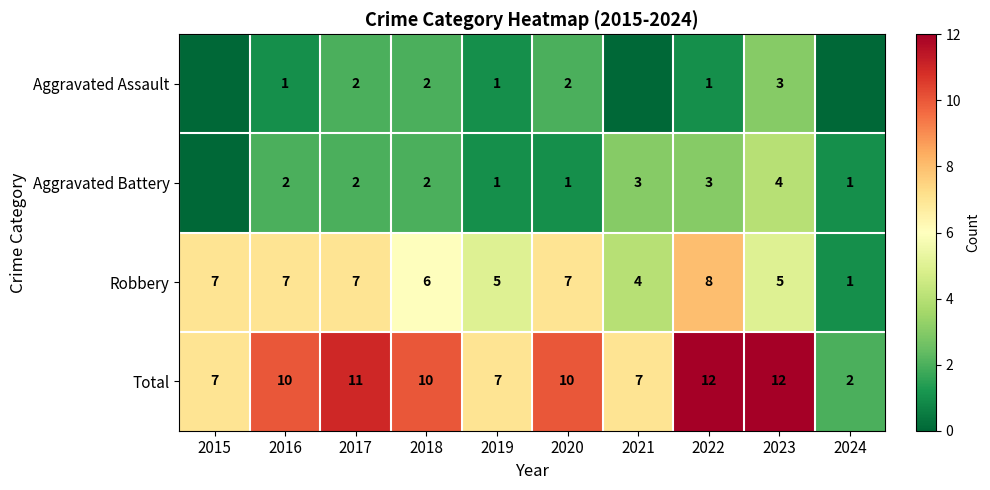

At which category is the sum across all series the highest?

2022